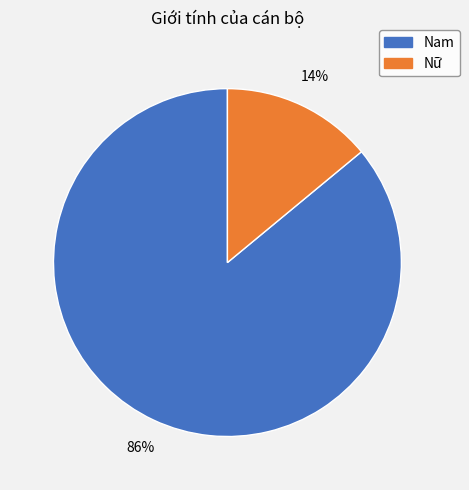

Rank the categories by value from highest to lowest.

Nam, Nữ